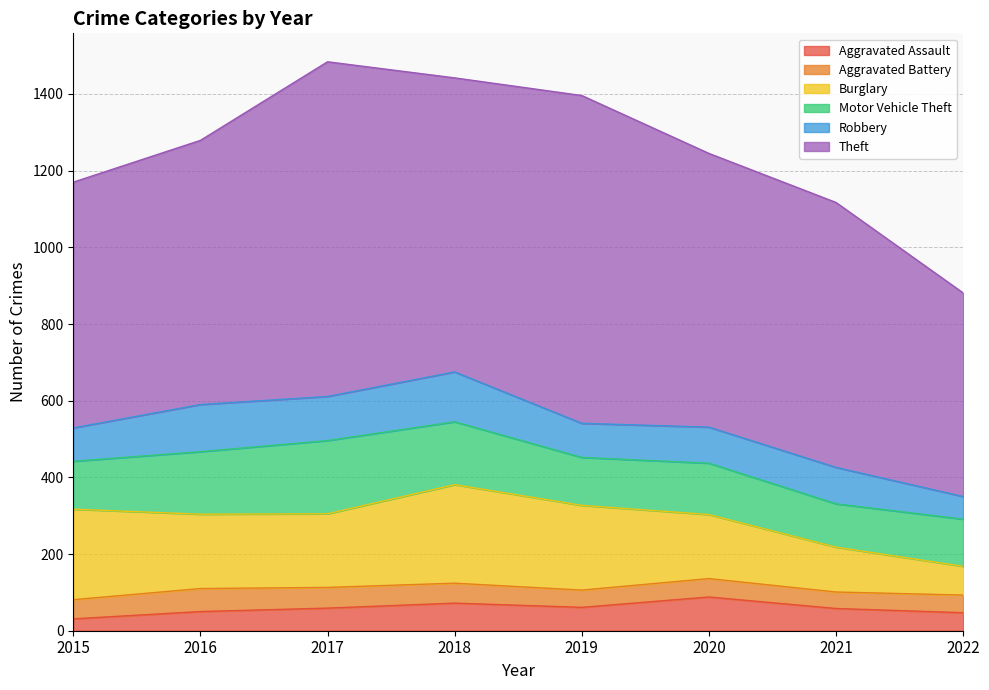

Which series has the largest total across all categories?

Theft